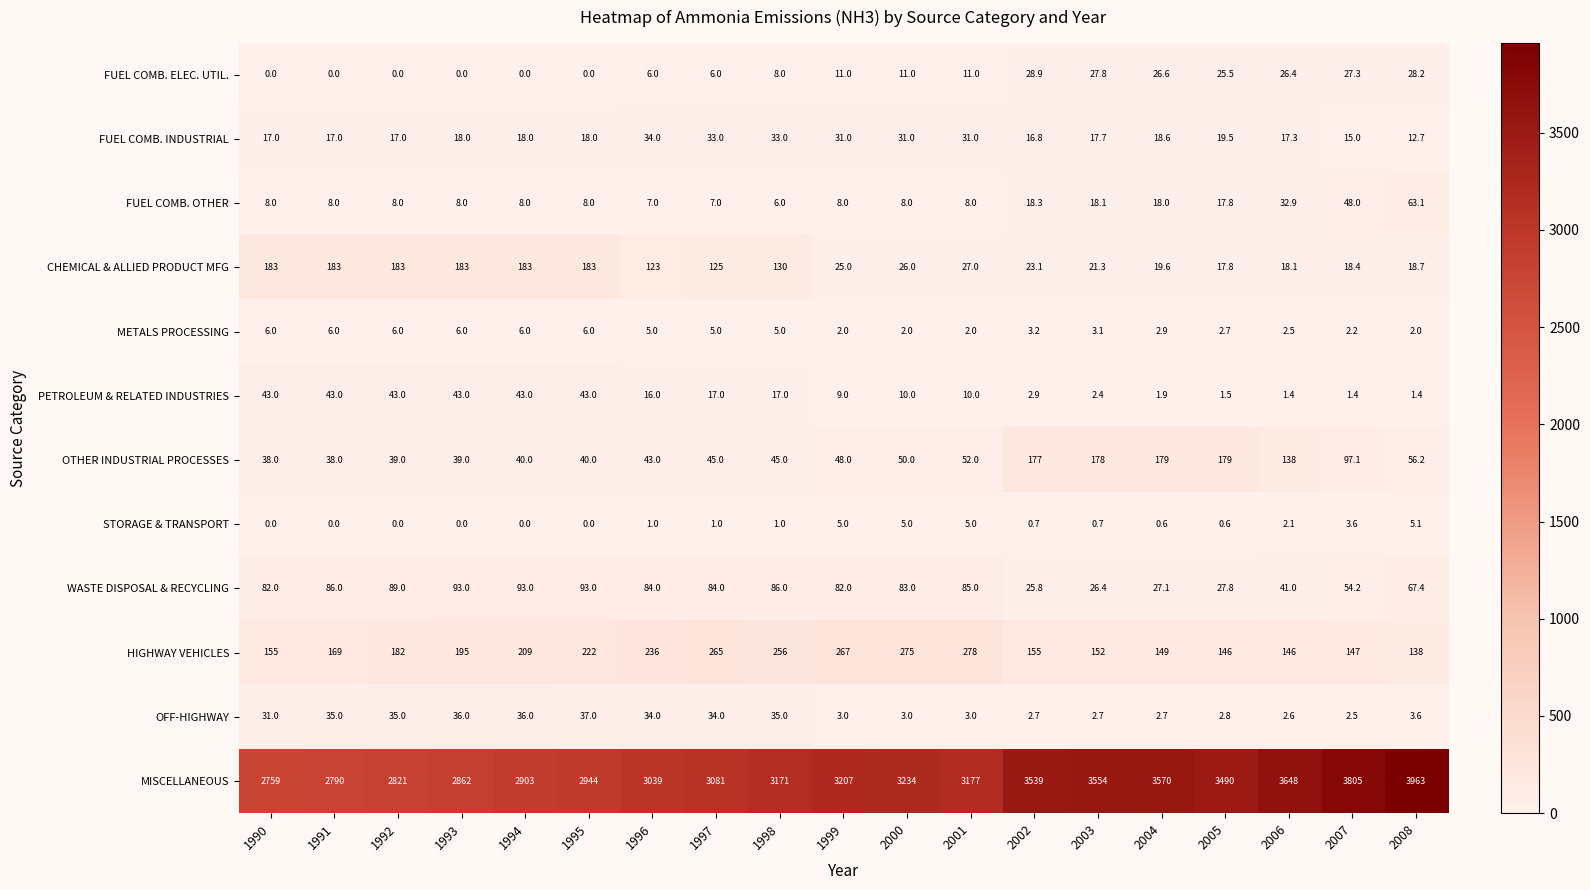

Is it true that STORAGE & TRANSPORT equals 6.8 at 1999?

False